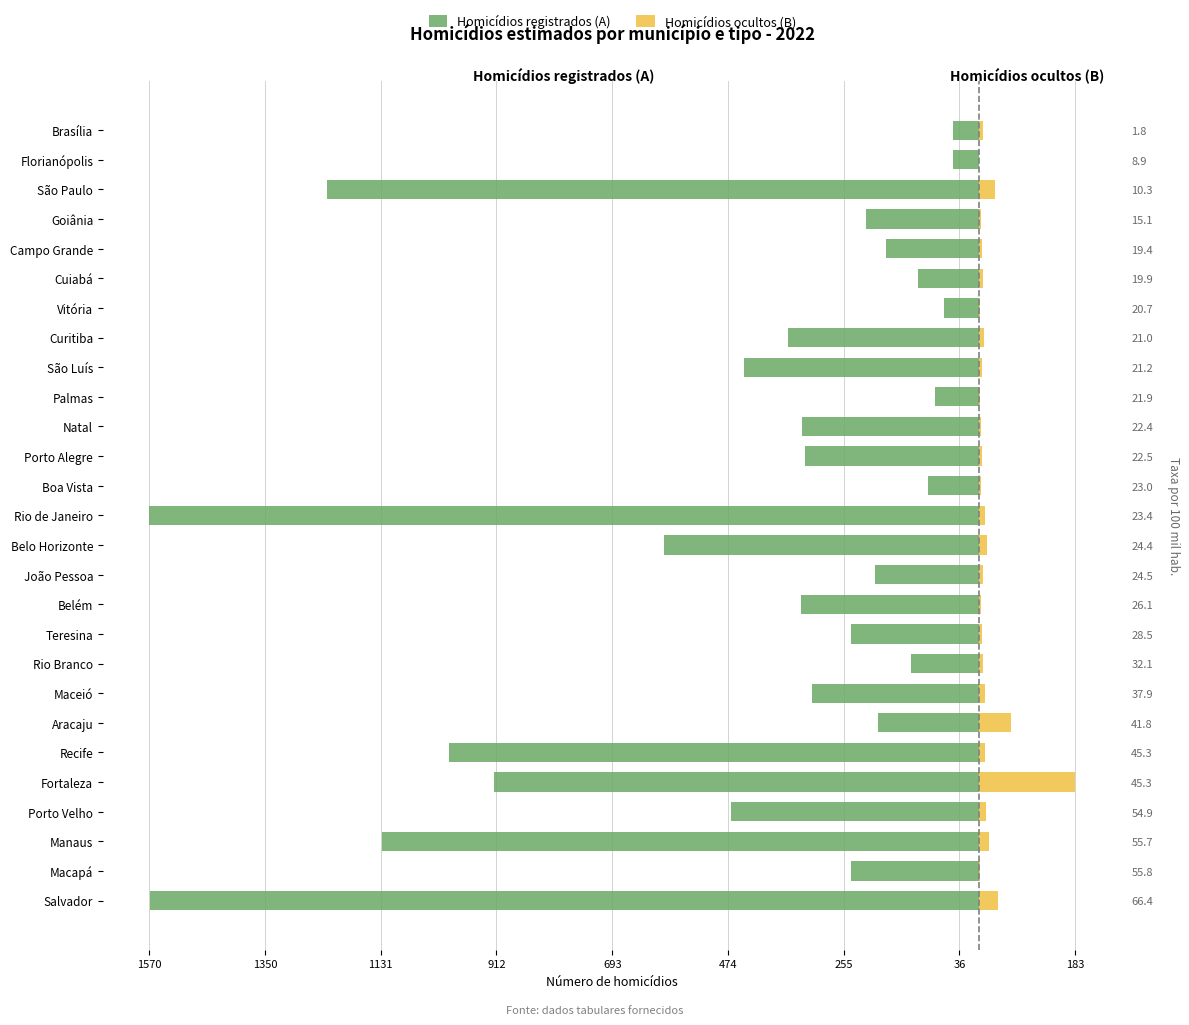

Reading left to right, transcribe all the data shown in this chart.

Homicídios registrados (A): -1568	-241	-1130	-468	-918	-1003	-190	-315	-127	-242	-337	-196	-596	-1570	-96	-329	-334	-83	-444	-361	-65	-115	-175	-213	-1233	-48	-48
Homicídios ocultos (B): 37	3	19	14	183	13	62	12	8	6	4	8	16	13	4	7	5	3	6	11	3	9	7	5	32	0	8